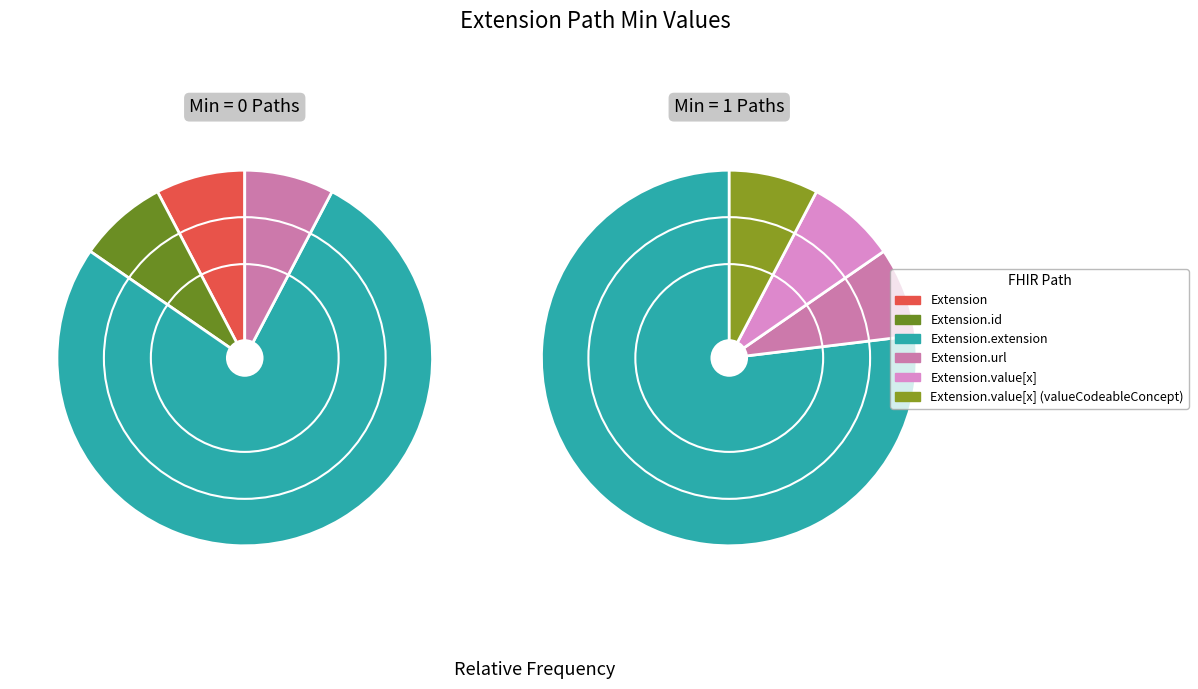

Count the number of slices in the pie.

6